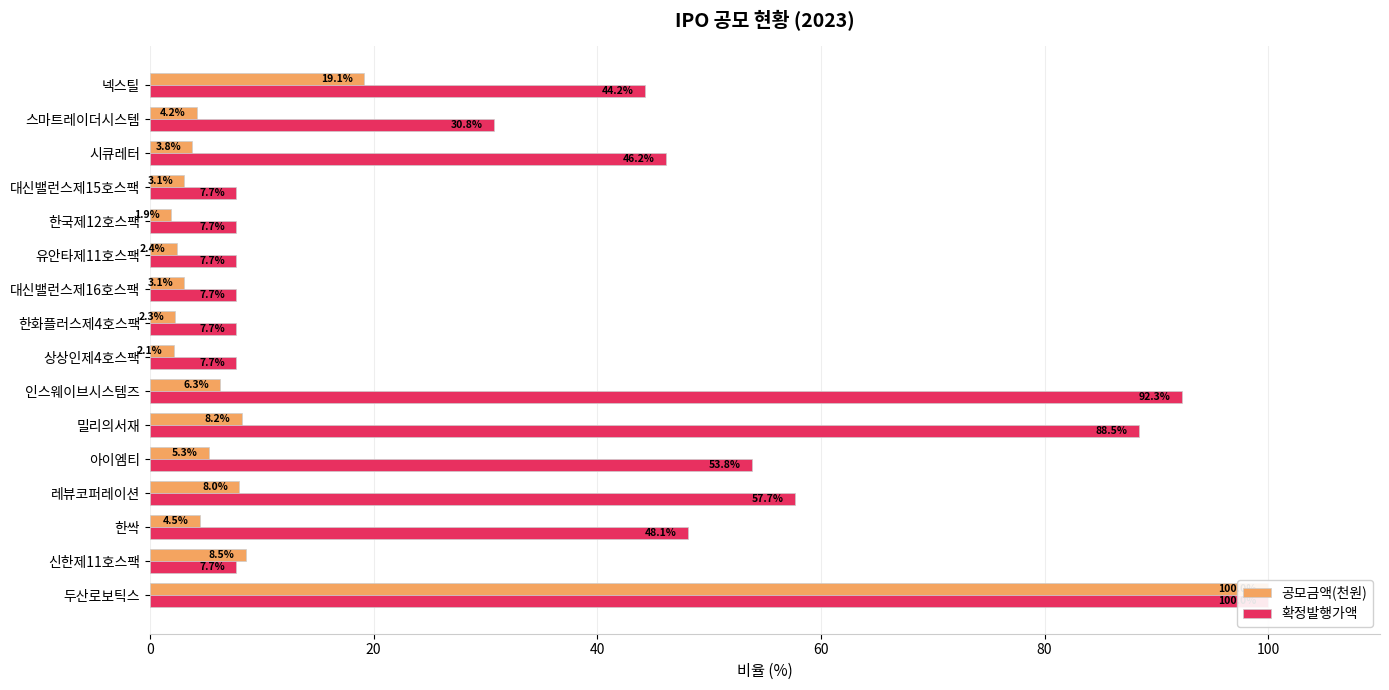

Reading left to right, what are all the values shown in this chart?

공모금액(천원): 100.0	8.5	4.5	8.0	5.3	8.2	6.3	2.1	2.3	3.1	2.4	1.9	3.1	3.8	4.2	19.1
확정발행가액: 100.0	7.7	48.1	57.7	53.8	88.5	92.3	7.7	7.7	7.7	7.7	7.7	7.7	46.2	30.8	44.2